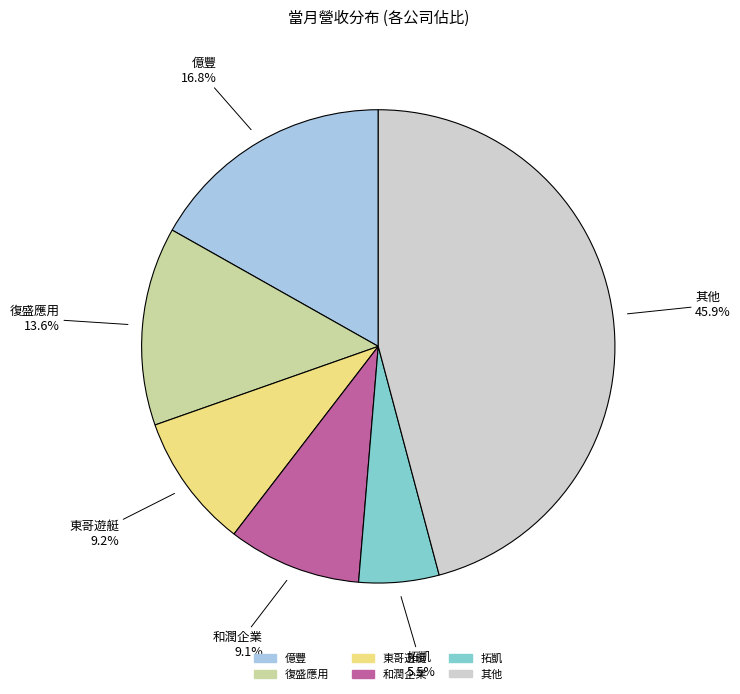

Does any single category account for the majority?

No